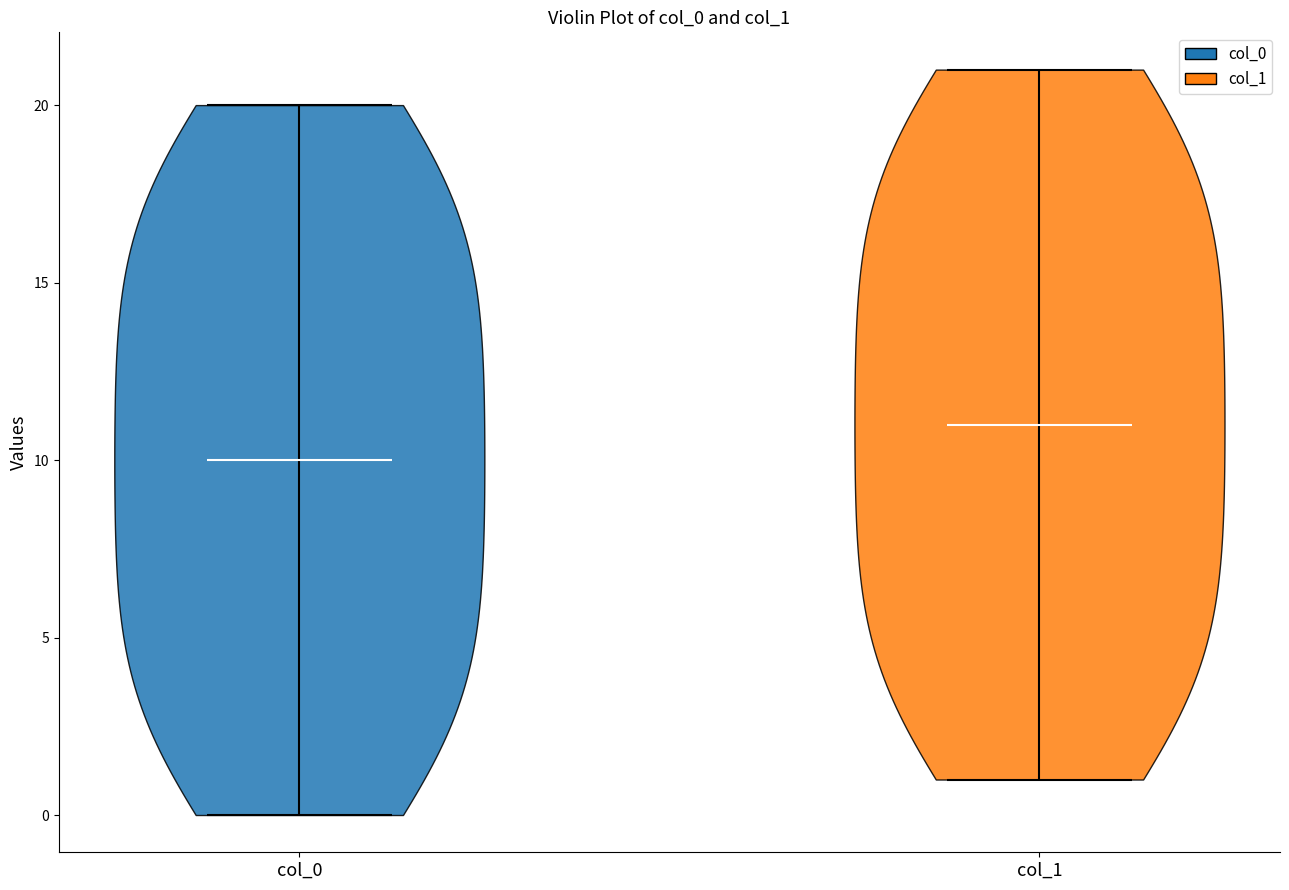

Reading left to right, read every violin against the y-axis: where its median line is, and the lowest and highest points it reaches. The values are not printed on the chart, so give them approximately, as read against the axis.

col_0: median line 10, lowest point 0, highest point 20
col_1: median line 11, lowest point 1, highest point 21